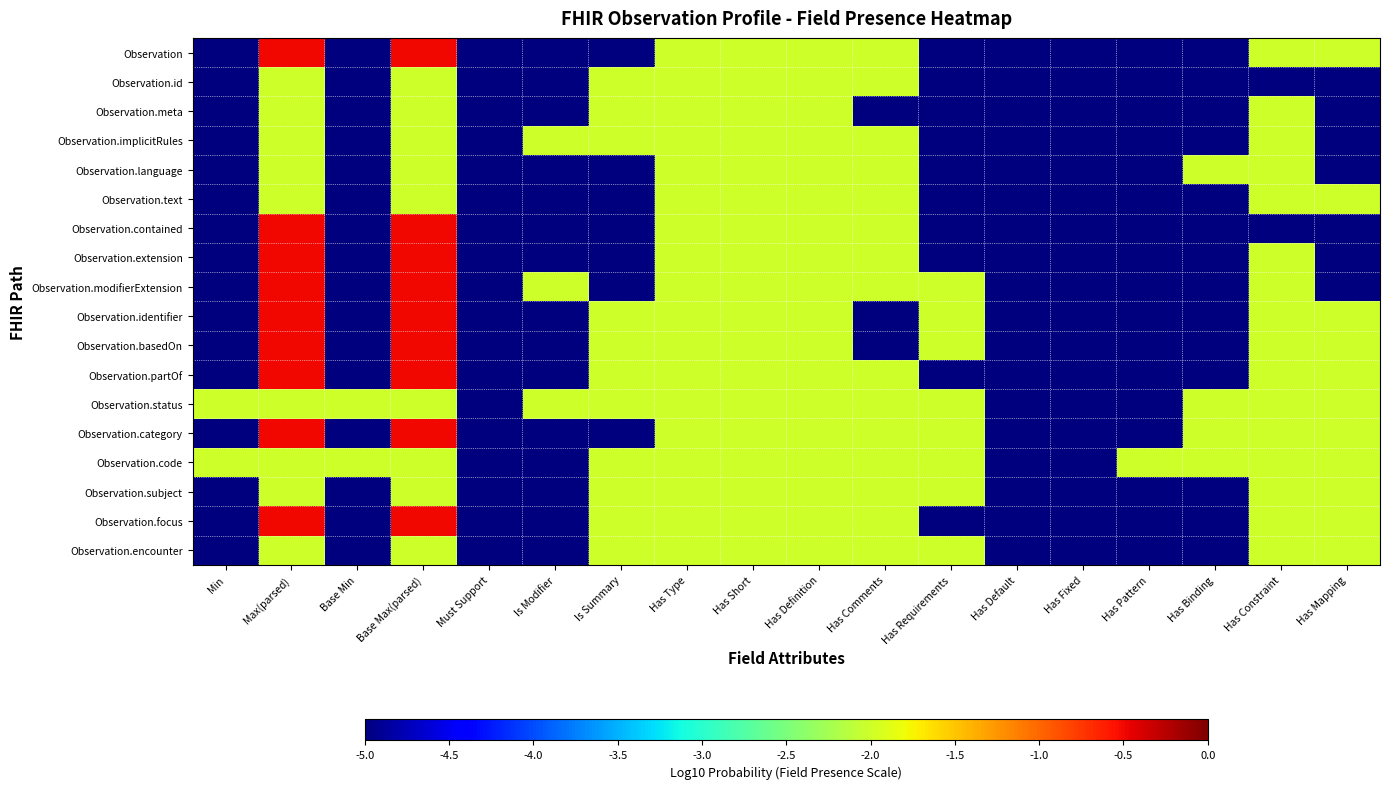

Reading right to left, what are all the values shown in this chart?

Observation: Has Mapping=-2.0	Has Constraint=-2.0	Has Binding=-5.0	Has Pattern=-5.0	Has Fixed=-5.0	Has Default=-5.0	Has Requirements=-5.0	Has Comments=-2.0	Has Definition=-2.0	Has Short=-2.0	Has Type=-2.0	Is Summary=-5.0	Is Modifier=-5.0	Must Support=-5.0	Base Max(parsed)=-0.5	Base Min=-5.0	Max(parsed)=-0.5	Min=-5.0
Observation.id: Has Mapping=-5.0	Has Constraint=-5.0	Has Binding=-5.0	Has Pattern=-5.0	Has Fixed=-5.0	Has Default=-5.0	Has Requirements=-5.0	Has Comments=-2.0	Has Definition=-2.0	Has Short=-2.0	Has Type=-2.0	Is Summary=-2.0	Is Modifier=-5.0	Must Support=-5.0	Base Max(parsed)=-2.0	Base Min=-5.0	Max(parsed)=-2.0	Min=-5.0
Observation.meta: Has Mapping=-5.0	Has Constraint=-2.0	Has Binding=-5.0	Has Pattern=-5.0	Has Fixed=-5.0	Has Default=-5.0	Has Requirements=-5.0	Has Comments=-5.0	Has Definition=-2.0	Has Short=-2.0	Has Type=-2.0	Is Summary=-2.0	Is Modifier=-5.0	Must Support=-5.0	Base Max(parsed)=-2.0	Base Min=-5.0	Max(parsed)=-2.0	Min=-5.0
Observation.implicitRules: Has Mapping=-5.0	Has Constraint=-2.0	Has Binding=-5.0	Has Pattern=-5.0	Has Fixed=-5.0	Has Default=-5.0	Has Requirements=-5.0	Has Comments=-2.0	Has Definition=-2.0	Has Short=-2.0	Has Type=-2.0	Is Summary=-2.0	Is Modifier=-2.0	Must Support=-5.0	Base Max(parsed)=-2.0	Base Min=-5.0	Max(parsed)=-2.0	Min=-5.0
Observation.language: Has Mapping=-5.0	Has Constraint=-2.0	Has Binding=-2.0	Has Pattern=-5.0	Has Fixed=-5.0	Has Default=-5.0	Has Requirements=-5.0	Has Comments=-2.0	Has Definition=-2.0	Has Short=-2.0	Has Type=-2.0	Is Summary=-5.0	Is Modifier=-5.0	Must Support=-5.0	Base Max(parsed)=-2.0	Base Min=-5.0	Max(parsed)=-2.0	Min=-5.0
Observation.text: Has Mapping=-2.0	Has Constraint=-2.0	Has Binding=-5.0	Has Pattern=-5.0	Has Fixed=-5.0	Has Default=-5.0	Has Requirements=-5.0	Has Comments=-2.0	Has Definition=-2.0	Has Short=-2.0	Has Type=-2.0	Is Summary=-5.0	Is Modifier=-5.0	Must Support=-5.0	Base Max(parsed)=-2.0	Base Min=-5.0	Max(parsed)=-2.0	Min=-5.0
Observation.contained: Has Mapping=-5.0	Has Constraint=-5.0	Has Binding=-5.0	Has Pattern=-5.0	Has Fixed=-5.0	Has Default=-5.0	Has Requirements=-5.0	Has Comments=-2.0	Has Definition=-2.0	Has Short=-2.0	Has Type=-2.0	Is Summary=-5.0	Is Modifier=-5.0	Must Support=-5.0	Base Max(parsed)=-0.5	Base Min=-5.0	Max(parsed)=-0.5	Min=-5.0
Observation.extension: Has Mapping=-5.0	Has Constraint=-2.0	Has Binding=-5.0	Has Pattern=-5.0	Has Fixed=-5.0	Has Default=-5.0	Has Requirements=-5.0	Has Comments=-2.0	Has Definition=-2.0	Has Short=-2.0	Has Type=-2.0	Is Summary=-5.0	Is Modifier=-5.0	Must Support=-5.0	Base Max(parsed)=-0.5	Base Min=-5.0	Max(parsed)=-0.5	Min=-5.0
Observation.modifierExtension: Has Mapping=-5.0	Has Constraint=-2.0	Has Binding=-5.0	Has Pattern=-5.0	Has Fixed=-5.0	Has Default=-5.0	Has Requirements=-2.0	Has Comments=-2.0	Has Definition=-2.0	Has Short=-2.0	Has Type=-2.0	Is Summary=-5.0	Is Modifier=-2.0	Must Support=-5.0	Base Max(parsed)=-0.5	Base Min=-5.0	Max(parsed)=-0.5	Min=-5.0
Observation.identifier: Has Mapping=-2.0	Has Constraint=-2.0	Has Binding=-5.0	Has Pattern=-5.0	Has Fixed=-5.0	Has Default=-5.0	Has Requirements=-2.0	Has Comments=-5.0	Has Definition=-2.0	Has Short=-2.0	Has Type=-2.0	Is Summary=-2.0	Is Modifier=-5.0	Must Support=-5.0	Base Max(parsed)=-0.5	Base Min=-5.0	Max(parsed)=-0.5	Min=-5.0
Observation.basedOn: Has Mapping=-2.0	Has Constraint=-2.0	Has Binding=-5.0	Has Pattern=-5.0	Has Fixed=-5.0	Has Default=-5.0	Has Requirements=-2.0	Has Comments=-5.0	Has Definition=-2.0	Has Short=-2.0	Has Type=-2.0	Is Summary=-2.0	Is Modifier=-5.0	Must Support=-5.0	Base Max(parsed)=-0.5	Base Min=-5.0	Max(parsed)=-0.5	Min=-5.0
Observation.partOf: Has Mapping=-2.0	Has Constraint=-2.0	Has Binding=-5.0	Has Pattern=-5.0	Has Fixed=-5.0	Has Default=-5.0	Has Requirements=-5.0	Has Comments=-2.0	Has Definition=-2.0	Has Short=-2.0	Has Type=-2.0	Is Summary=-2.0	Is Modifier=-5.0	Must Support=-5.0	Base Max(parsed)=-0.5	Base Min=-5.0	Max(parsed)=-0.5	Min=-5.0
Observation.status: Has Mapping=-2.0	Has Constraint=-2.0	Has Binding=-2.0	Has Pattern=-5.0	Has Fixed=-5.0	Has Default=-5.0	Has Requirements=-2.0	Has Comments=-2.0	Has Definition=-2.0	Has Short=-2.0	Has Type=-2.0	Is Summary=-2.0	Is Modifier=-2.0	Must Support=-5.0	Base Max(parsed)=-2.0	Base Min=-2.0	Max(parsed)=-2.0	Min=-2.0
Observation.category: Has Mapping=-2.0	Has Constraint=-2.0	Has Binding=-2.0	Has Pattern=-5.0	Has Fixed=-5.0	Has Default=-5.0	Has Requirements=-2.0	Has Comments=-2.0	Has Definition=-2.0	Has Short=-2.0	Has Type=-2.0	Is Summary=-5.0	Is Modifier=-5.0	Must Support=-5.0	Base Max(parsed)=-0.5	Base Min=-5.0	Max(parsed)=-0.5	Min=-5.0
Observation.code: Has Mapping=-2.0	Has Constraint=-2.0	Has Binding=-2.0	Has Pattern=-2.0	Has Fixed=-5.0	Has Default=-5.0	Has Requirements=-2.0	Has Comments=-2.0	Has Definition=-2.0	Has Short=-2.0	Has Type=-2.0	Is Summary=-2.0	Is Modifier=-5.0	Must Support=-5.0	Base Max(parsed)=-2.0	Base Min=-2.0	Max(parsed)=-2.0	Min=-2.0
Observation.subject: Has Mapping=-2.0	Has Constraint=-2.0	Has Binding=-5.0	Has Pattern=-5.0	Has Fixed=-5.0	Has Default=-5.0	Has Requirements=-2.0	Has Comments=-2.0	Has Definition=-2.0	Has Short=-2.0	Has Type=-2.0	Is Summary=-2.0	Is Modifier=-5.0	Must Support=-5.0	Base Max(parsed)=-2.0	Base Min=-5.0	Max(parsed)=-2.0	Min=-5.0
Observation.focus: Has Mapping=-2.0	Has Constraint=-2.0	Has Binding=-5.0	Has Pattern=-5.0	Has Fixed=-5.0	Has Default=-5.0	Has Requirements=-5.0	Has Comments=-2.0	Has Definition=-2.0	Has Short=-2.0	Has Type=-2.0	Is Summary=-2.0	Is Modifier=-5.0	Must Support=-5.0	Base Max(parsed)=-0.5	Base Min=-5.0	Max(parsed)=-0.5	Min=-5.0
Observation.encounter: Has Mapping=-2.0	Has Constraint=-2.0	Has Binding=-5.0	Has Pattern=-5.0	Has Fixed=-5.0	Has Default=-5.0	Has Requirements=-2.0	Has Comments=-2.0	Has Definition=-2.0	Has Short=-2.0	Has Type=-2.0	Is Summary=-2.0	Is Modifier=-5.0	Must Support=-5.0	Base Max(parsed)=-2.0	Base Min=-5.0	Max(parsed)=-2.0	Min=-5.0